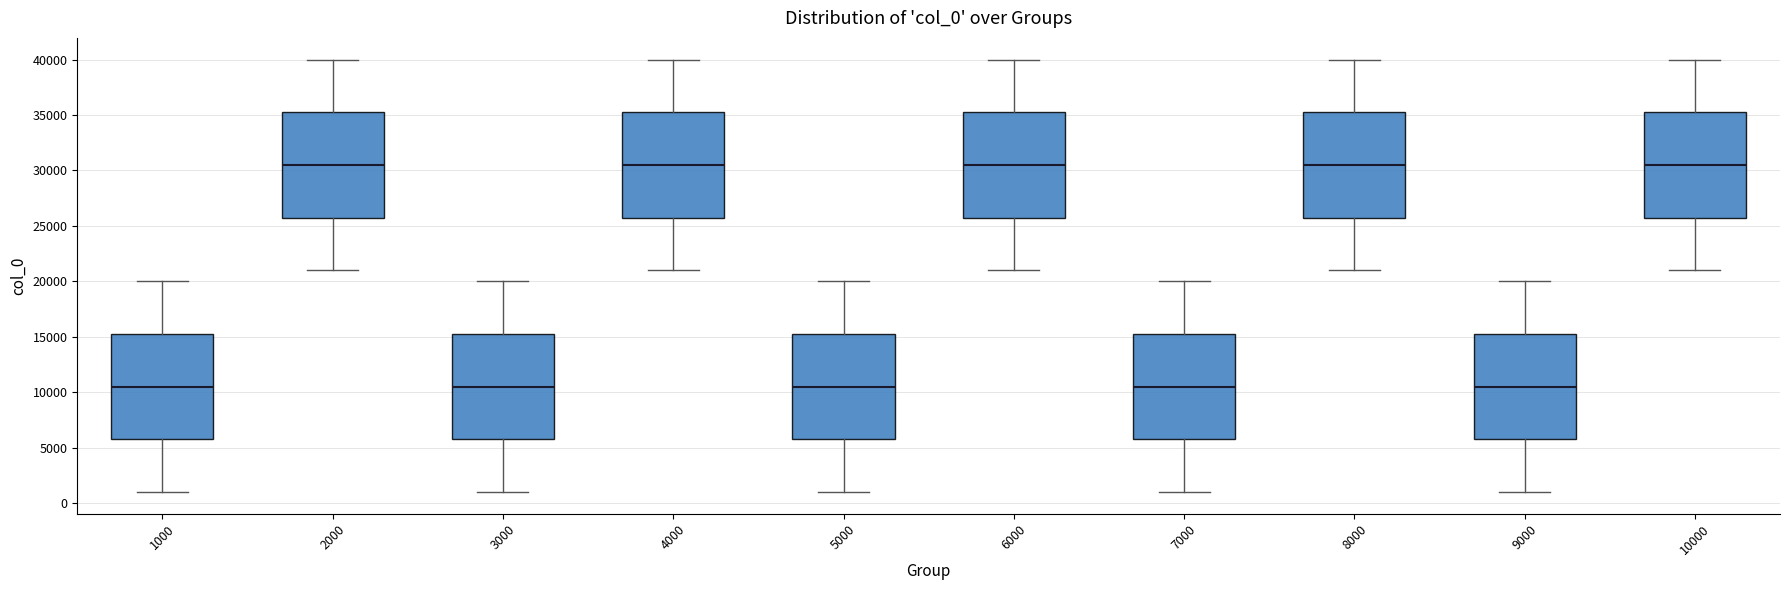

Reading left to right, read every box against the y-axis: the position of its median line, the range the box covers, and the ends of its whiskers. The values are not printed on the chart, so give them approximately, as read against the axis.

1000: median 10500, box 6000 to 15500, whiskers 1000 to 20000
2000: median 30500, box 26000 to 35500, whiskers 21000 to 40000
3000: median 10500, box 6000 to 15500, whiskers 1000 to 20000
4000: median 30500, box 26000 to 35500, whiskers 21000 to 40000
5000: median 10500, box 6000 to 15500, whiskers 1000 to 20000
6000: median 30500, box 26000 to 35500, whiskers 21000 to 40000
7000: median 10500, box 6000 to 15500, whiskers 1000 to 20000
8000: median 30500, box 26000 to 35500, whiskers 21000 to 40000
9000: median 10500, box 6000 to 15500, whiskers 1000 to 20000
10000: median 30500, box 26000 to 35500, whiskers 21000 to 40000